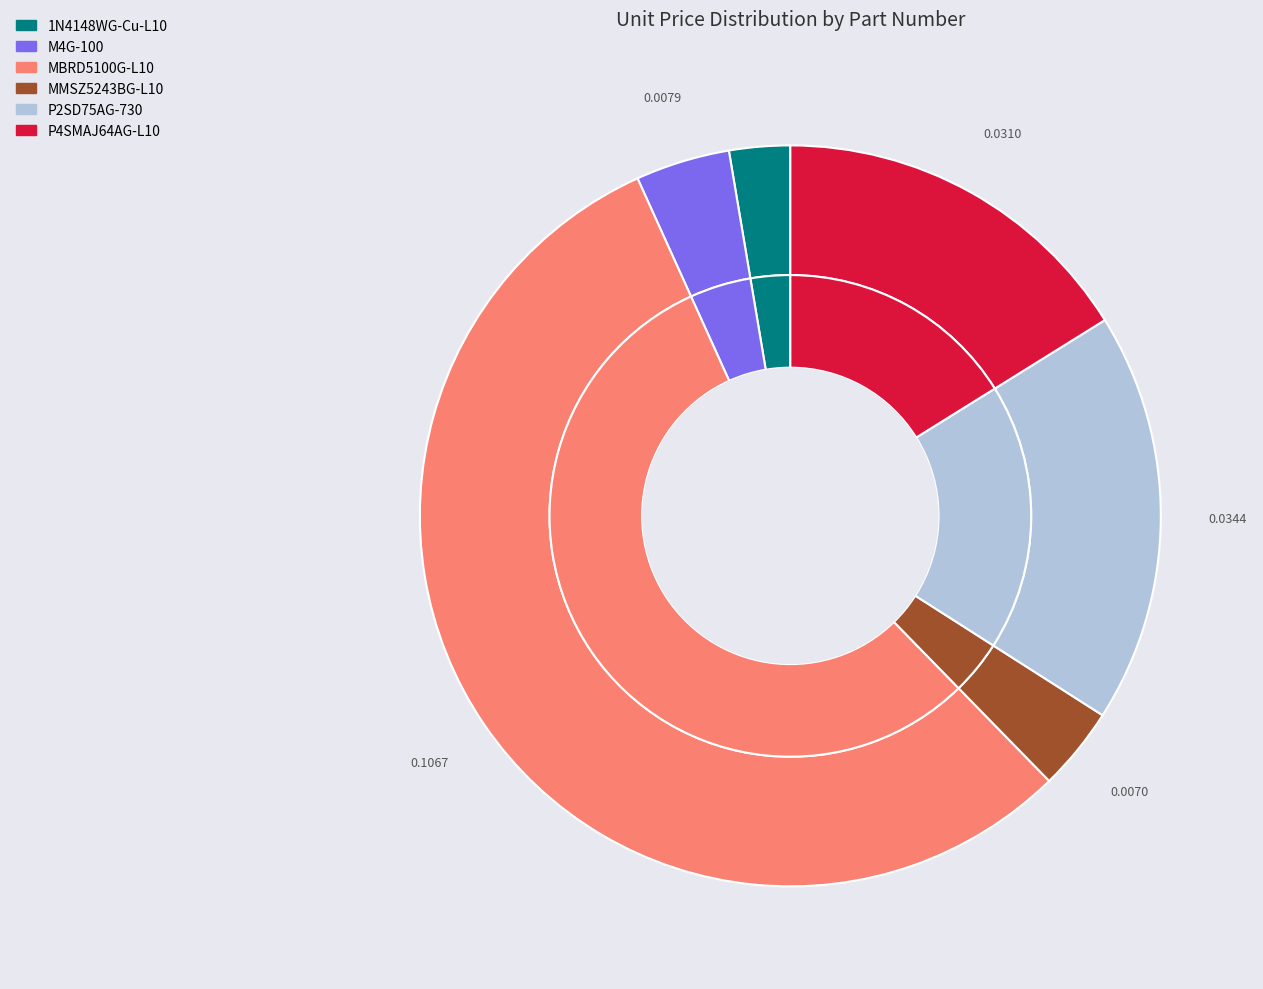

Which category has the biggest portion of the pie?

MBRD5100G-L10